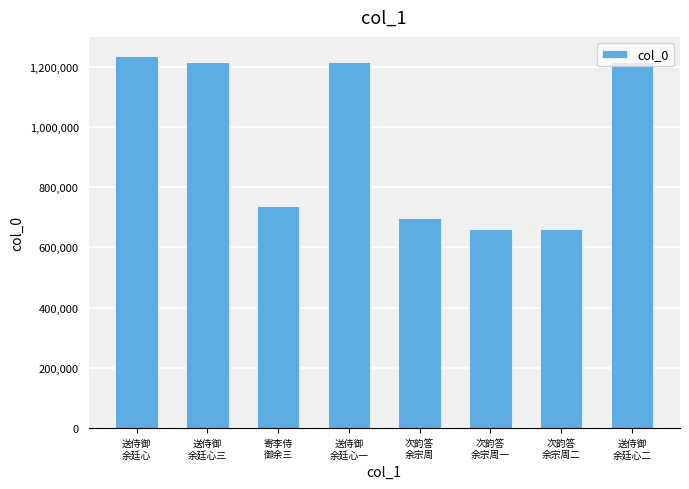

What is the label of the 7th bar from the right?

送侍御
余廷心三